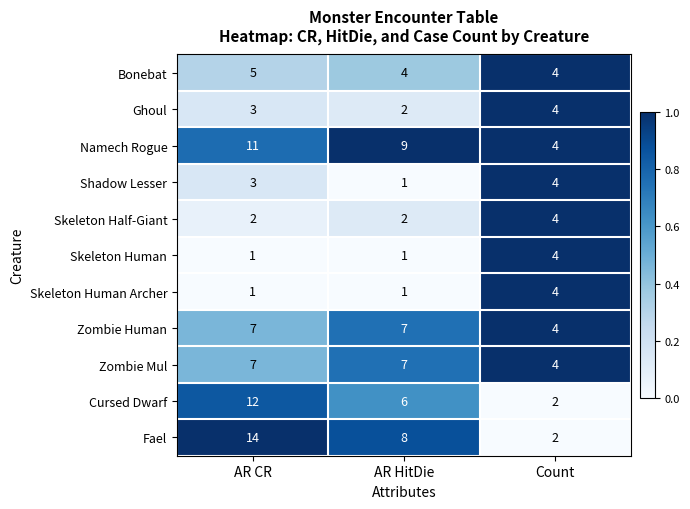

True or false: Cursed Dwarf has a value of 12 at AR CR.

True